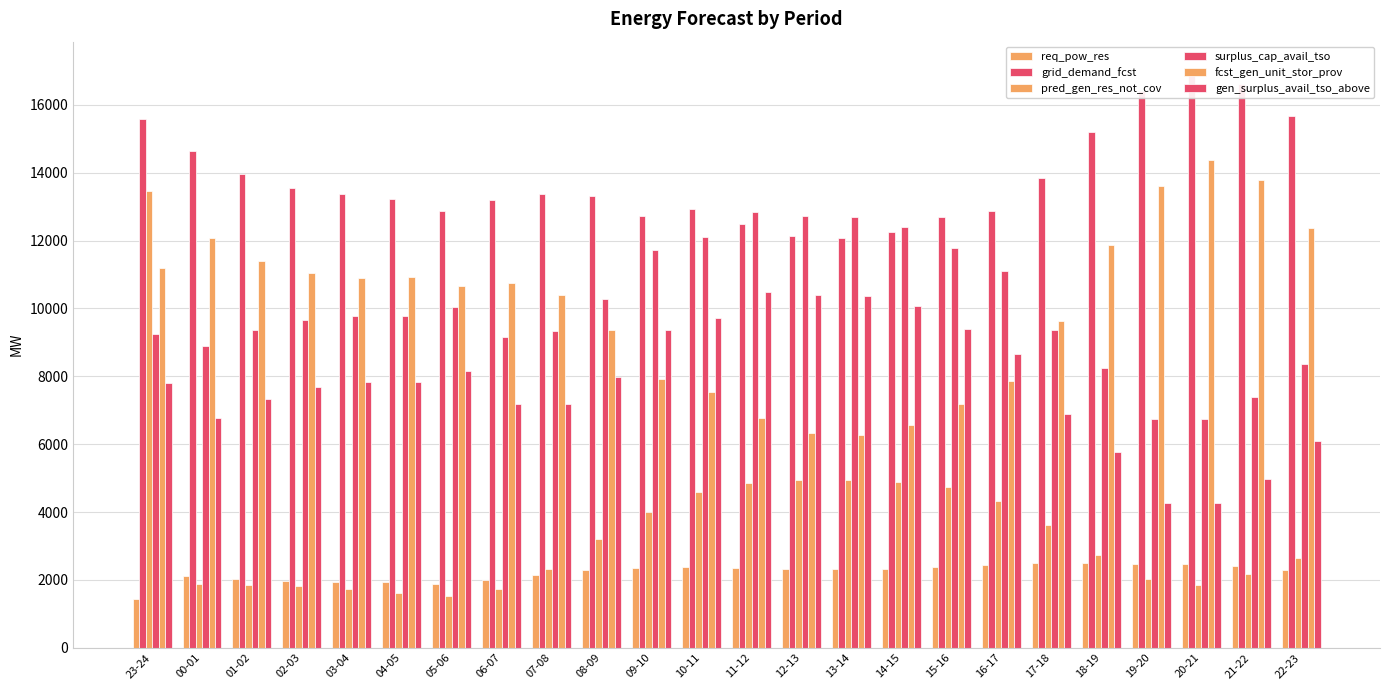

Reading left to right, transcribe all the data shown in this chart.

req_pow_res: 23-24=1448	00-01=2120	01-02=2025	02-03=1970	03-04=1942	04-05=1923	05-06=1883	06-07=1982	07-08=2152	08-09=2286	09-10=2354	10-11=2379	11-12=2356	12-13=2324	13-14=2312	14-15=2330	15-16=2373	16-17=2431	17-18=2484	18-19=2495	19-20=2474	20-21=2463	21-22=2416	22-23=2279
grid_demand_fcst: 23-24=15582	00-01=14634	01-02=13954	02-03=13566	03-04=13366	04-05=13229	05-06=12886	06-07=13204	07-08=13387	08-09=13314	09-10=12732	10-11=12946	11-12=12483	12-13=12146	13-14=12092	14-15=12265	15-16=12696	16-17=12860	17-18=13853	18-19=15194	19-20=16409	20-21=17014	21-22=16604	22-23=15667
pred_gen_res_not_cov: 23-24=13453	00-01=1865	01-02=1862	02-03=1822	03-04=1738	04-05=1609	05-06=1522	06-07=1720	07-08=2311	08-09=3194	09-10=4013	10-11=4604	11-12=4867	12-13=4953	13-14=4949	14-15=4893	15-16=4733	16-17=4316	17-18=3631	18-19=2743	19-20=2027	20-21=1846	21-22=2164	22-23=2652
surplus_cap_avail_tso: 23-24=9248	00-01=8896	01-02=9351	02-03=9657	03-04=9779	04-05=9768	05-06=10034	06-07=9152	07-08=9332	08-09=10270	09-10=11722	10-11=12093	11-12=12854	12-13=12714	13-14=12685	14-15=12394	15-16=11769	16-17=11097	17-18=9358	18-19=8250	19-20=6750	20-21=6738	21-22=7397	22-23=8370
fcst_gen_unit_stor_prov: 23-24=11191	00-01=12074	01-02=11395	02-03=11034	03-04=10913	04-05=10924	05-06=10658	06-07=10751	07-08=10389	08-09=9367	09-10=7915	10-11=7544	11-12=6783	12-13=6336	13-14=6282	14-15=6573	15-16=7197	16-17=7870	17-18=9640	18-19=11869	19-20=13611	20-21=14363	21-22=13777	22-23=12367
gen_surplus_avail_tso_above: 23-24=7800	00-01=6776	01-02=7326	02-03=7687	03-04=7837	04-05=7845	05-06=8151	06-07=7170	07-08=7180	08-09=7984	09-10=9368	10-11=9714	11-12=10499	12-13=10390	13-14=10373	14-15=10064	15-16=9396	16-17=8666	17-18=6875	18-19=5755	19-20=4277	20-21=4275	21-22=4981	22-23=6090